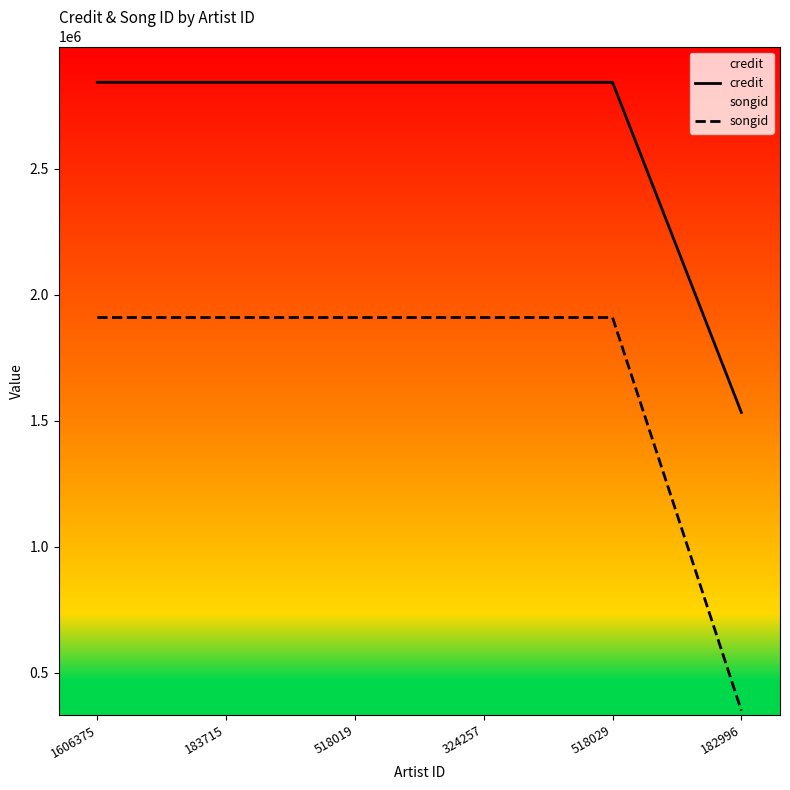

Is it true that credit equals 2843597 at 324257?

True